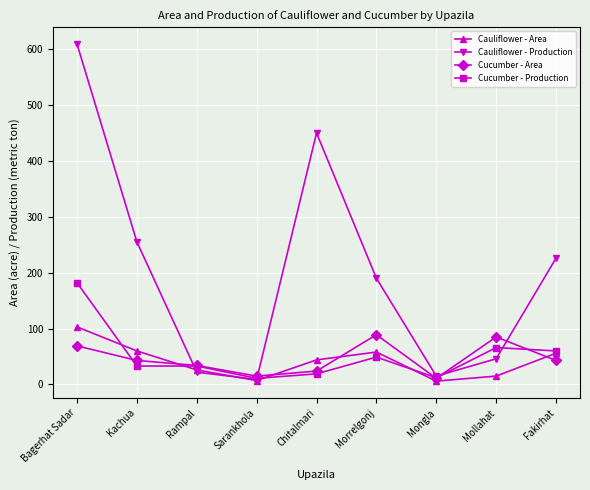

What is the difference between the maximum and minimum values in the Cauliflower - Production series?

600